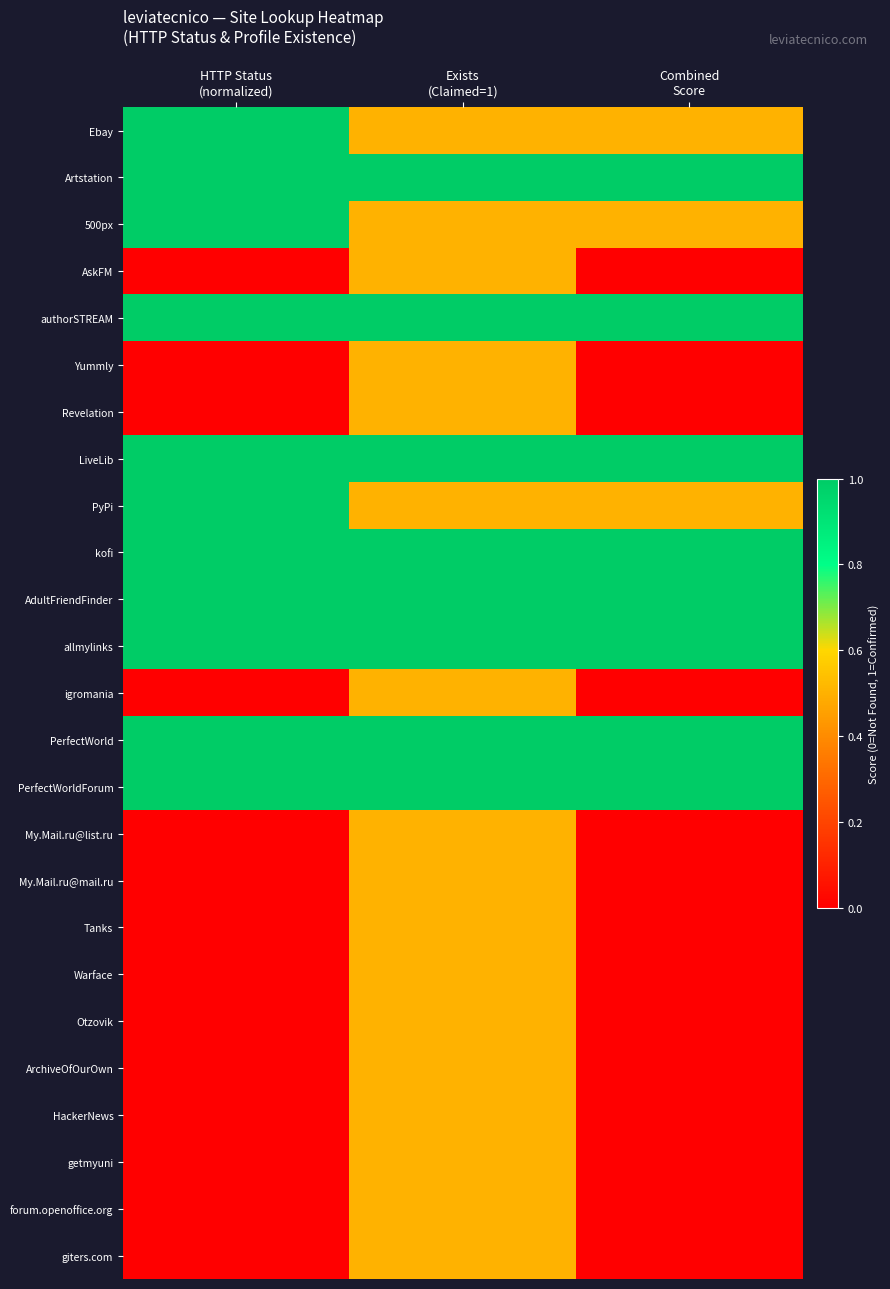

Reading left to right, transcribe all the data shown in this chart.

Ebay: HTTP Status
(normalized)=1.0	Exists
(Claimed=1)=0.5	Combined
Score=0.5
Artstation: HTTP Status
(normalized)=1.0	Exists
(Claimed=1)=1.0	Combined
Score=1.0
500px: HTTP Status
(normalized)=1.0	Exists
(Claimed=1)=0.5	Combined
Score=0.5
AskFM: HTTP Status
(normalized)=0.0	Exists
(Claimed=1)=0.5	Combined
Score=0.0
authorSTREAM: HTTP Status
(normalized)=1.0	Exists
(Claimed=1)=1.0	Combined
Score=1.0
Yummly: HTTP Status
(normalized)=0.0	Exists
(Claimed=1)=0.5	Combined
Score=0.0
Revelation: HTTP Status
(normalized)=0.0	Exists
(Claimed=1)=0.5	Combined
Score=0.0
LiveLib: HTTP Status
(normalized)=1.0	Exists
(Claimed=1)=1.0	Combined
Score=1.0
PyPi: HTTP Status
(normalized)=1.0	Exists
(Claimed=1)=0.5	Combined
Score=0.5
kofi: HTTP Status
(normalized)=1.0	Exists
(Claimed=1)=1.0	Combined
Score=1.0
AdultFriendFinder: HTTP Status
(normalized)=1.0	Exists
(Claimed=1)=1.0	Combined
Score=1.0
allmylinks: HTTP Status
(normalized)=1.0	Exists
(Claimed=1)=1.0	Combined
Score=1.0
igromania: HTTP Status
(normalized)=0.0	Exists
(Claimed=1)=0.5	Combined
Score=0.0
PerfectWorld: HTTP Status
(normalized)=1.0	Exists
(Claimed=1)=1.0	Combined
Score=1.0
PerfectWorldForum: HTTP Status
(normalized)=1.0	Exists
(Claimed=1)=1.0	Combined
Score=1.0
My.Mail.ru@list.ru: HTTP Status
(normalized)=0.0	Exists
(Claimed=1)=0.5	Combined
Score=0.0
My.Mail.ru@mail.ru: HTTP Status
(normalized)=0.0	Exists
(Claimed=1)=0.5	Combined
Score=0.0
Tanks: HTTP Status
(normalized)=0.0	Exists
(Claimed=1)=0.5	Combined
Score=0.0
Warface: HTTP Status
(normalized)=0.0	Exists
(Claimed=1)=0.5	Combined
Score=0.0
Otzovik: HTTP Status
(normalized)=0.0	Exists
(Claimed=1)=0.5	Combined
Score=0.0
ArchiveOfOurOwn: HTTP Status
(normalized)=0.0	Exists
(Claimed=1)=0.5	Combined
Score=0.0
HackerNews: HTTP Status
(normalized)=0.0	Exists
(Claimed=1)=0.5	Combined
Score=0.0
getmyuni: HTTP Status
(normalized)=0.0	Exists
(Claimed=1)=0.5	Combined
Score=0.0
forum.openoffice.org: HTTP Status
(normalized)=0.0	Exists
(Claimed=1)=0.5	Combined
Score=0.0
giters.com: HTTP Status
(normalized)=0.0	Exists
(Claimed=1)=0.5	Combined
Score=0.0